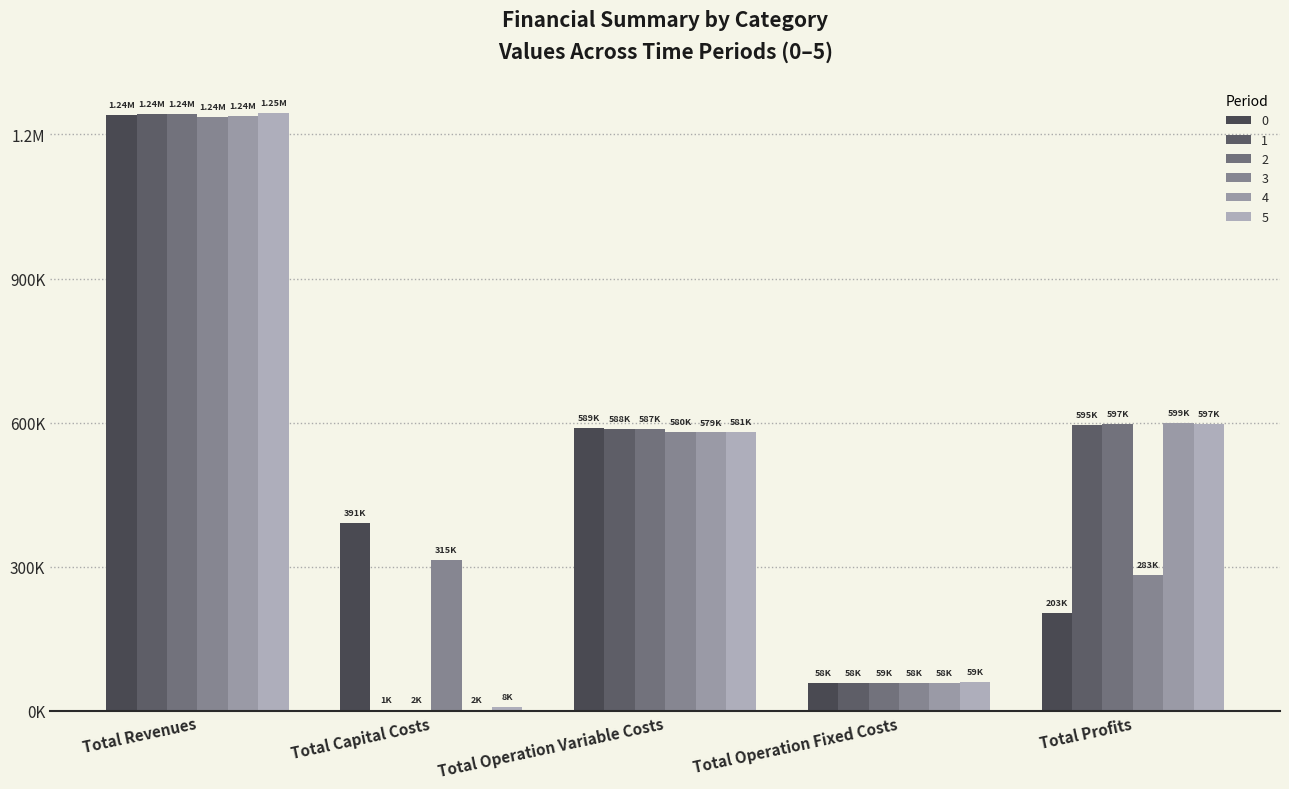

At which label is 4 closest to 619873?

Total Profits